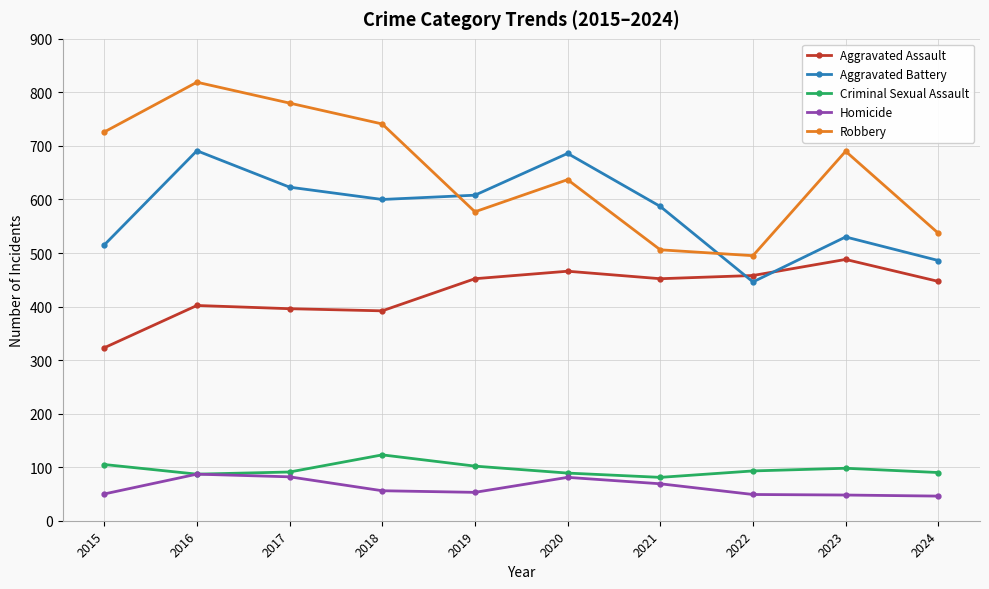

Between 2017 and 2022, which series saw the biggest shift?

Robbery